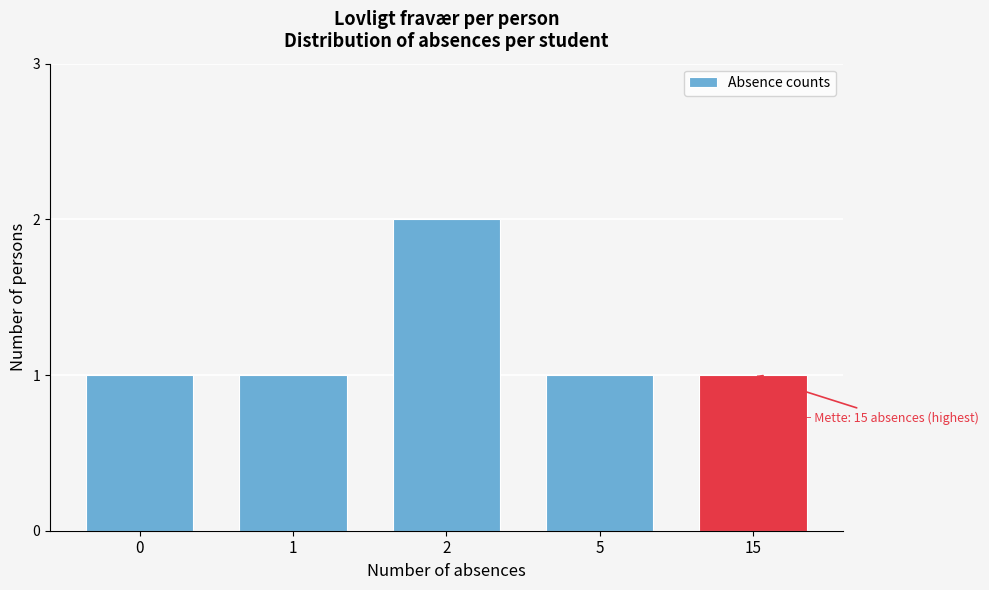

Reading left to right, what are all the values shown in this chart?

1	1	2	1	1